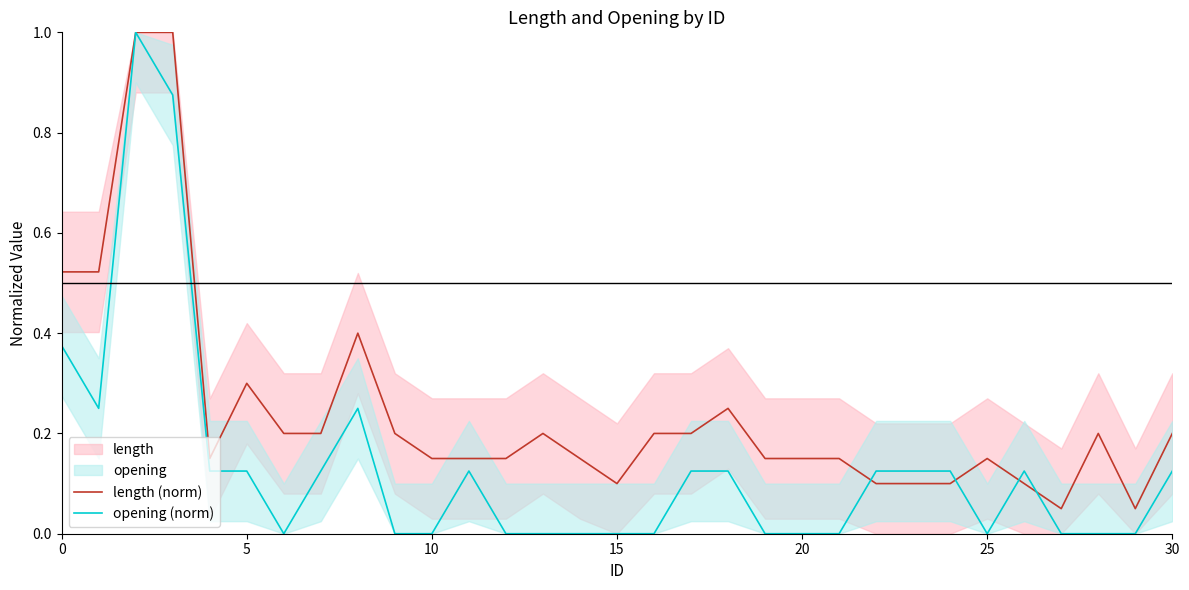

Is it true that length (norm) equals 0.2 at 13?

True